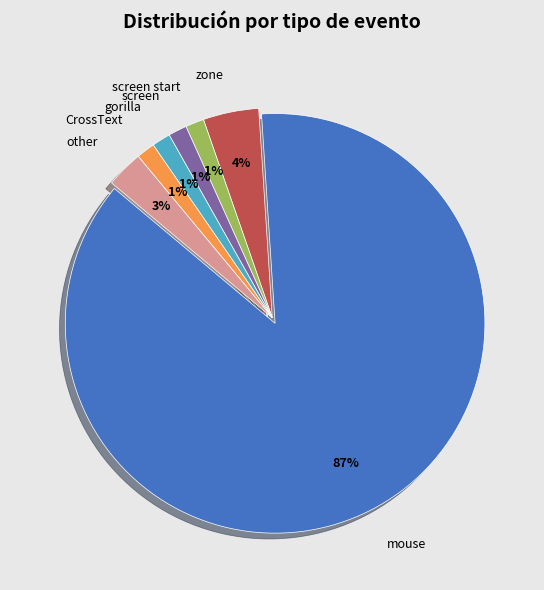

How many slices are in this pie chart?

7